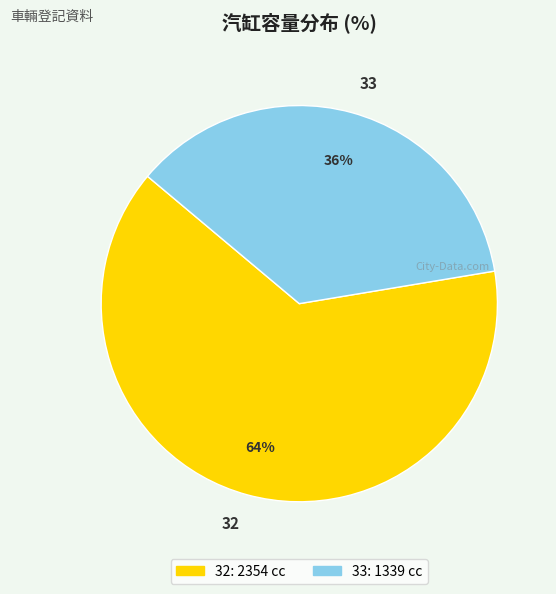

To the nearest percent, what is the average slice percentage?

50%